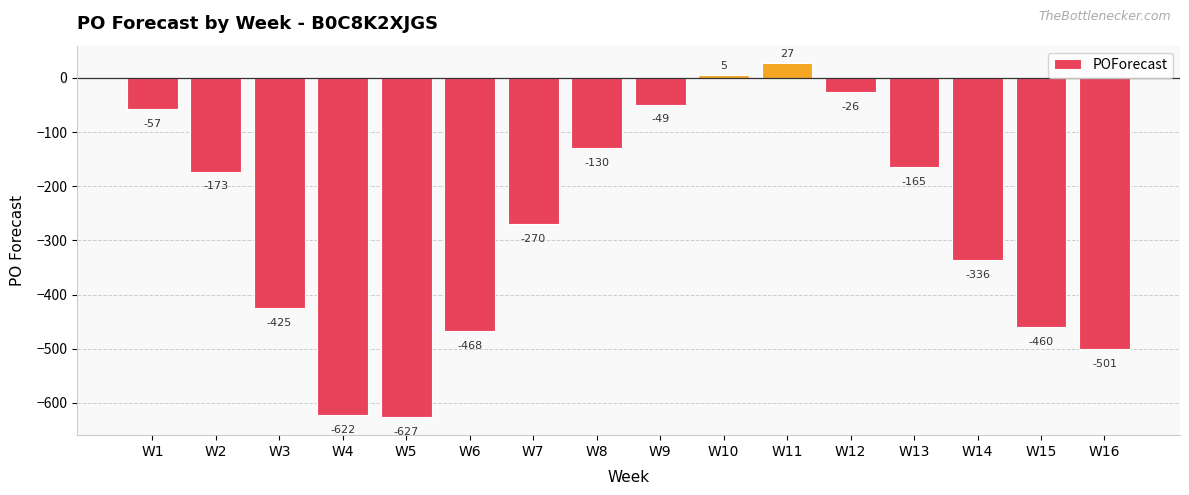

How many values are above zero?

2